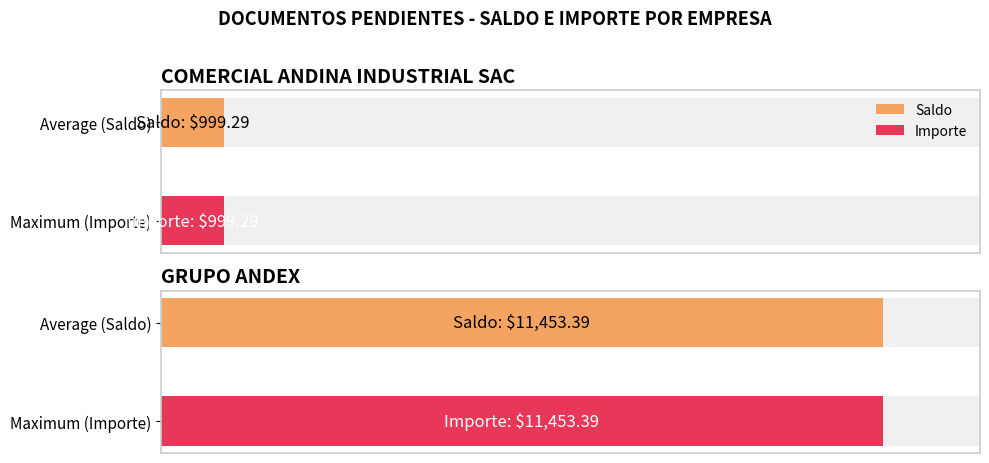

Is the value of Saldo at GRUPO ANDEX greater than the value of Importe at COMERCIAL ANDINA INDUSTRIAL SAC?

Yes